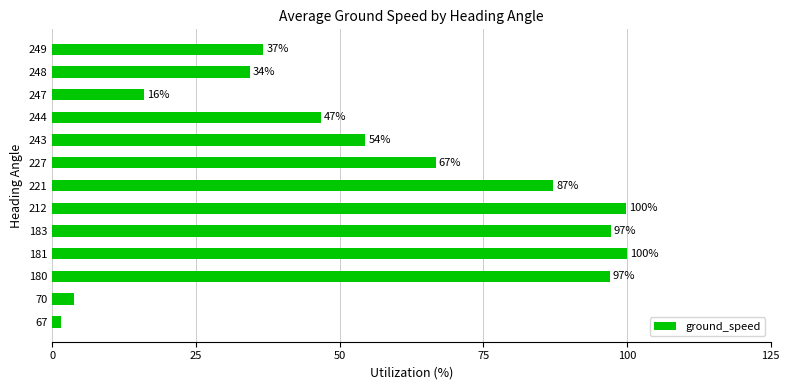

The value at 221 is 34.8. True or false?

False